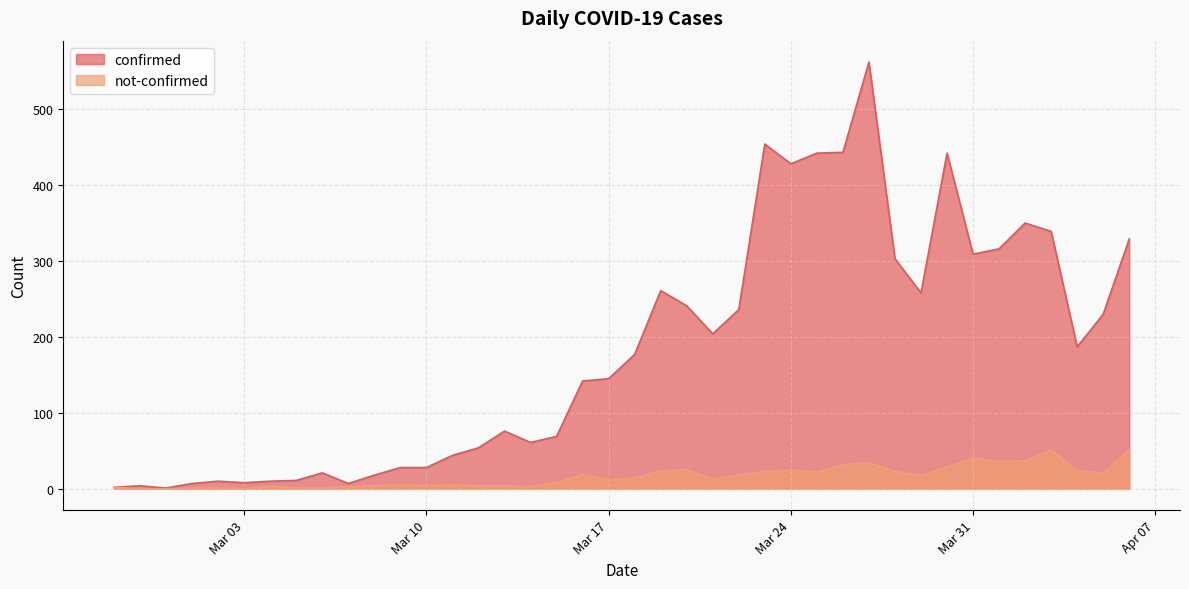

True or false: not-confirmed has more than 1 interior local peaks.

True